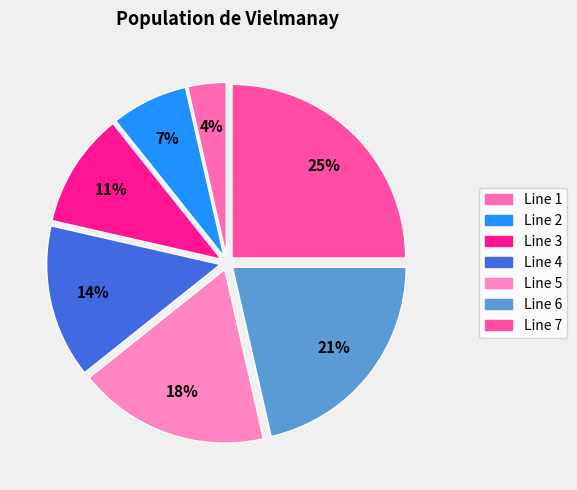

To the nearest percent, what portion does Line 7 represent?

25%